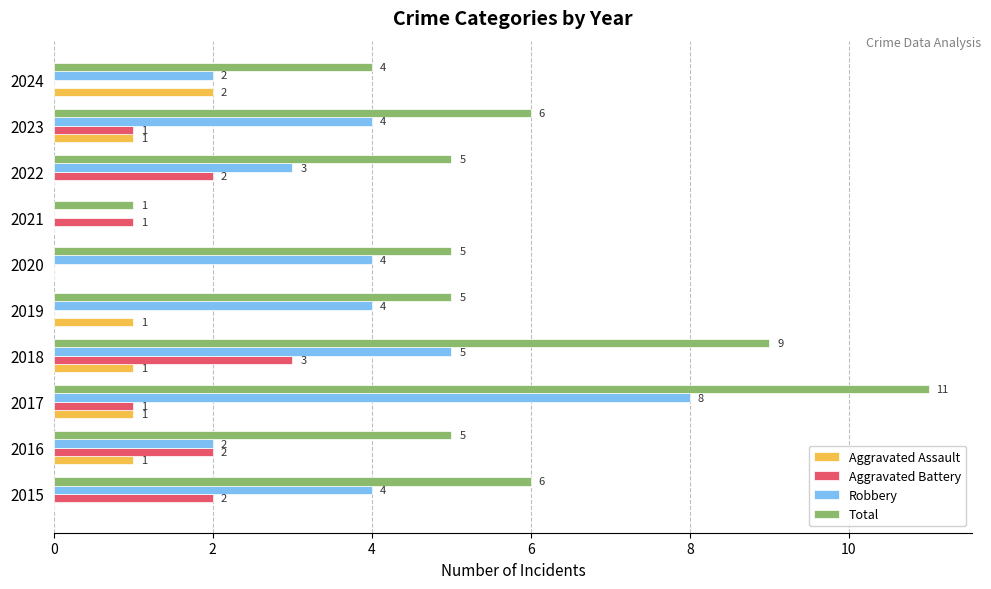

The value of Robbery at 2019 is 4. True or false?

True